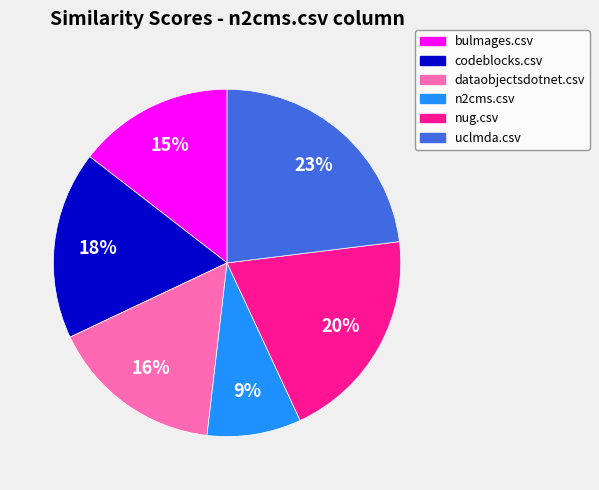

Do codeblocks.csv and uclmda.csv together represent more than half of the pie?

No